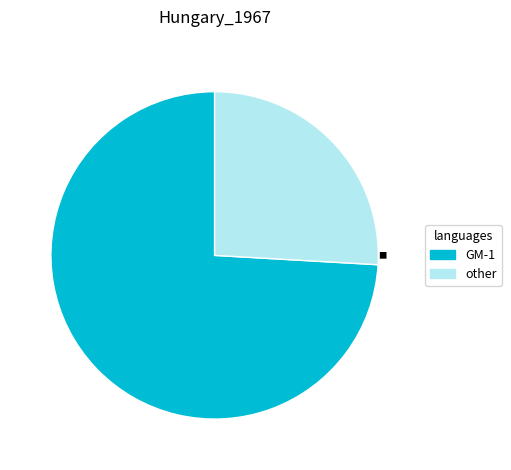

Does any single category account for the majority?

Yes